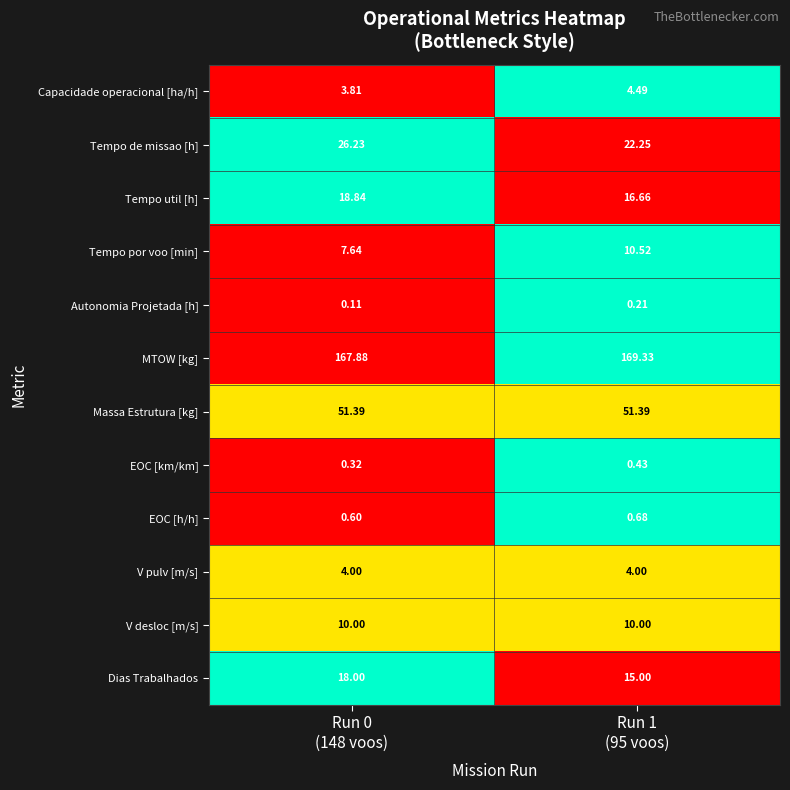

At which category does the chart reach its peak across all series?

Run 1
(95 voos)